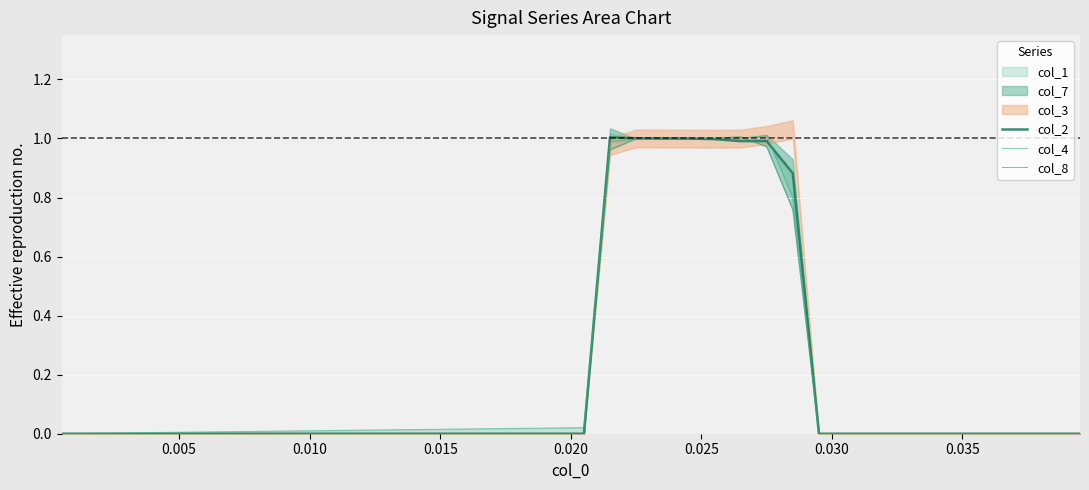

True or false: col_8 has more than 1 points higher than both neighbors.

True